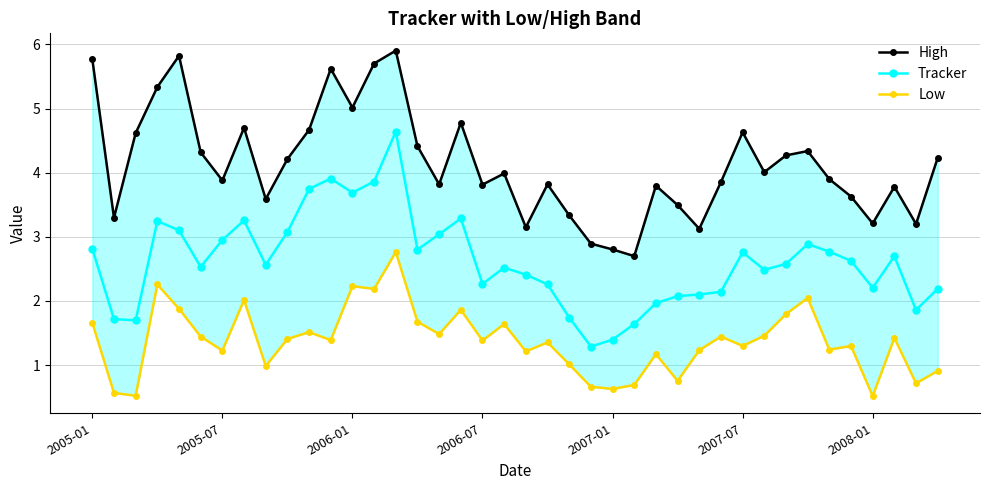

True or false: Tracker has more than 2 points higher than both neighbors.

True